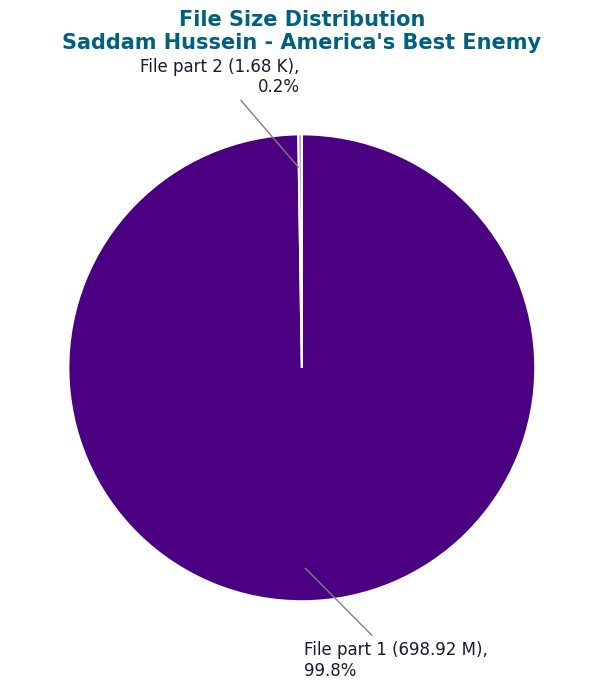

What is the largest slice in the pie chart?

File part 1 (698.92 M)